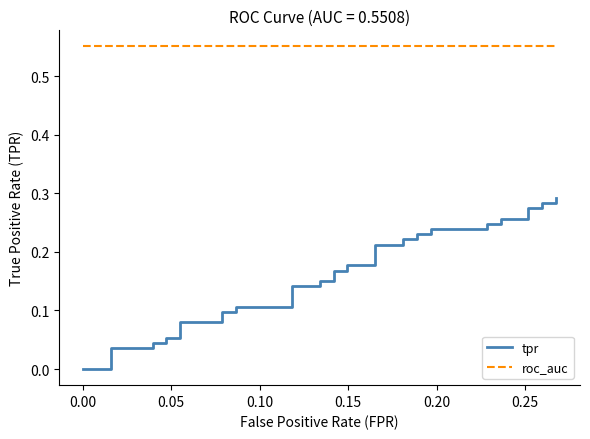

True or false: tpr and roc_auc intersect in this chart.

False